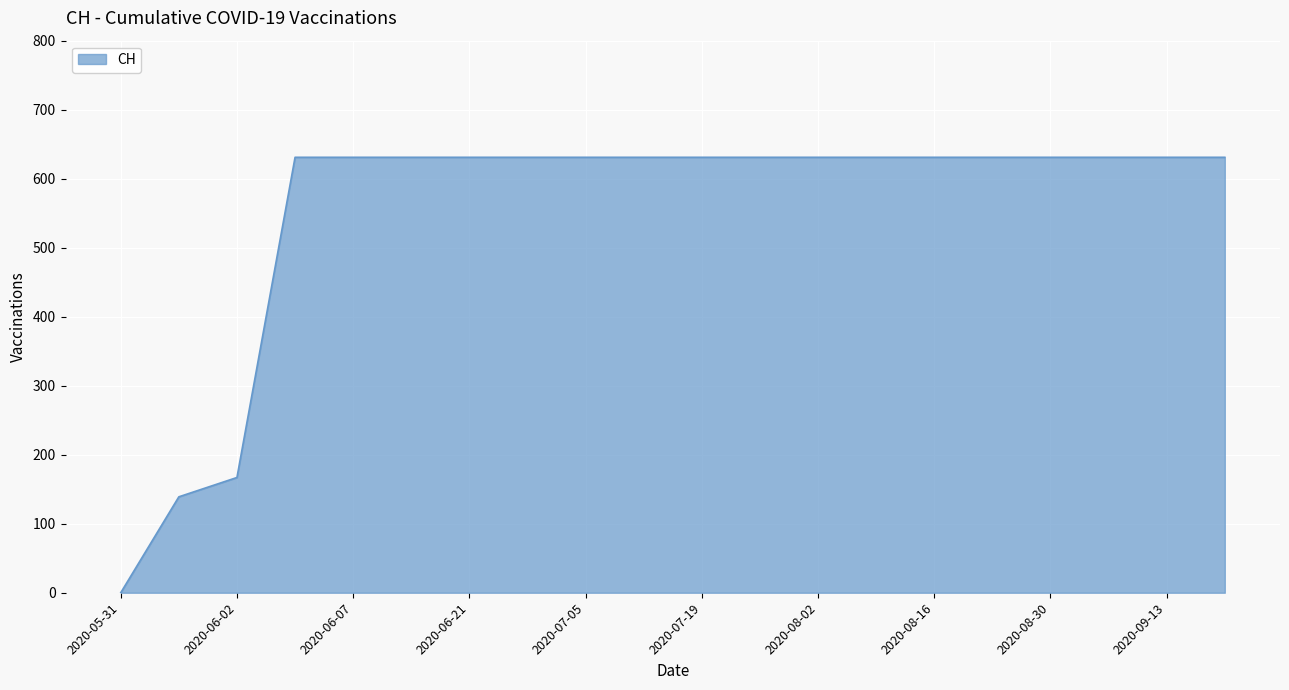

How many positive values are there?

19